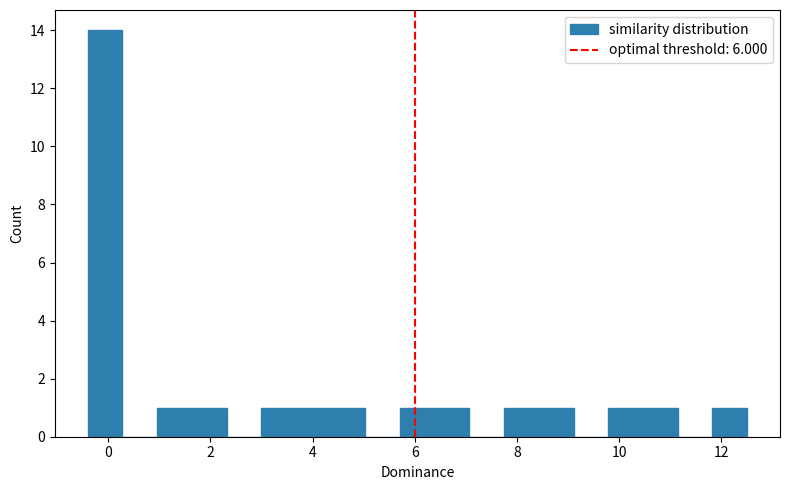

Read against the x-axis, roughly where is the centre of the tallest bar?

0.0